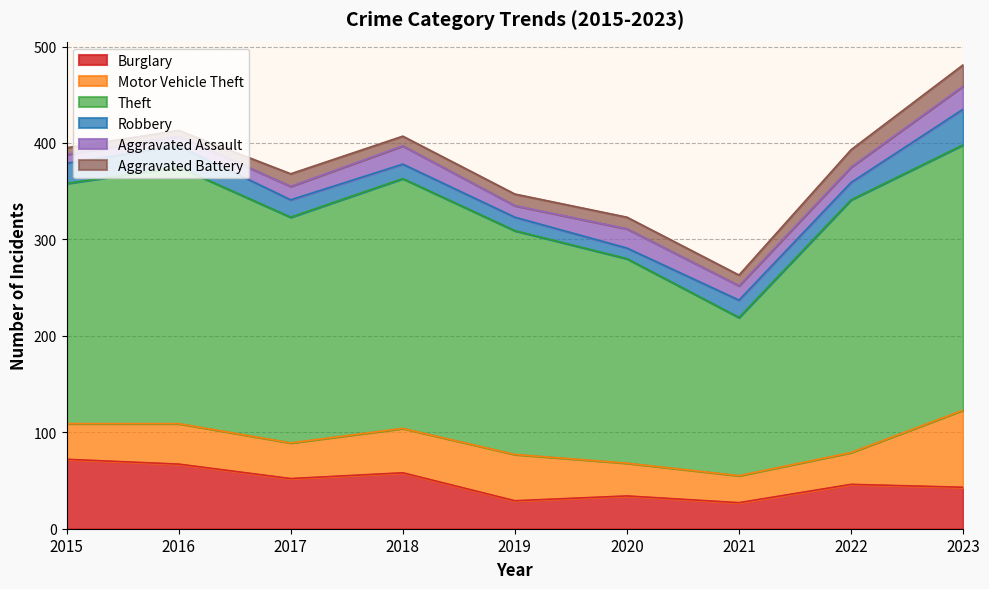

What is the value of the Aggravated Assault point at the 8th from the left?

16